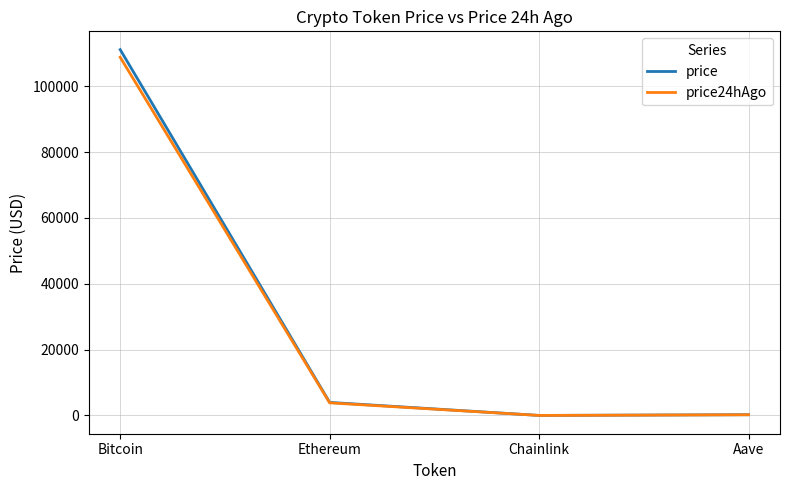

What is the maximum value for price?

111147.0